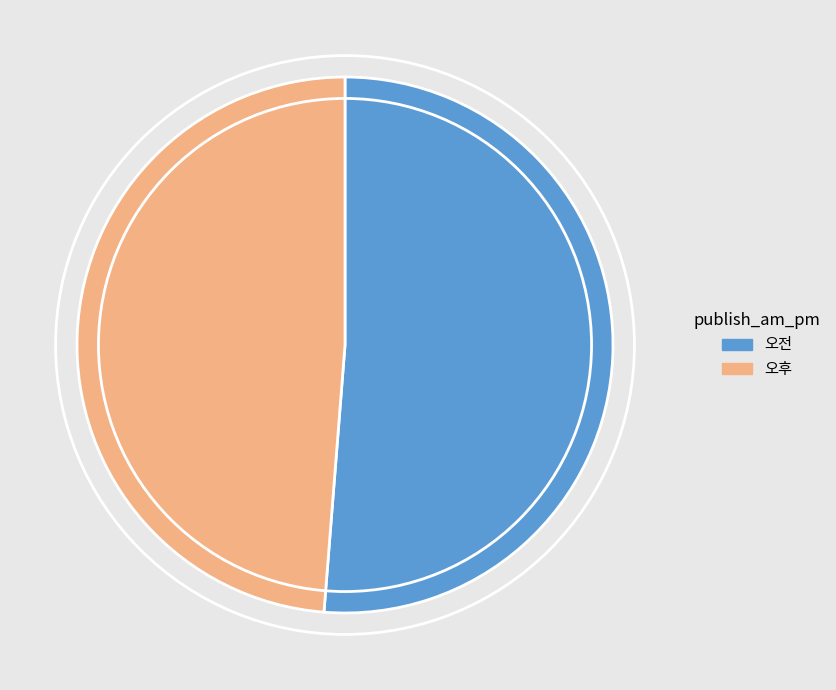

Rank the categories by value from highest to lowest.

오전, 오후